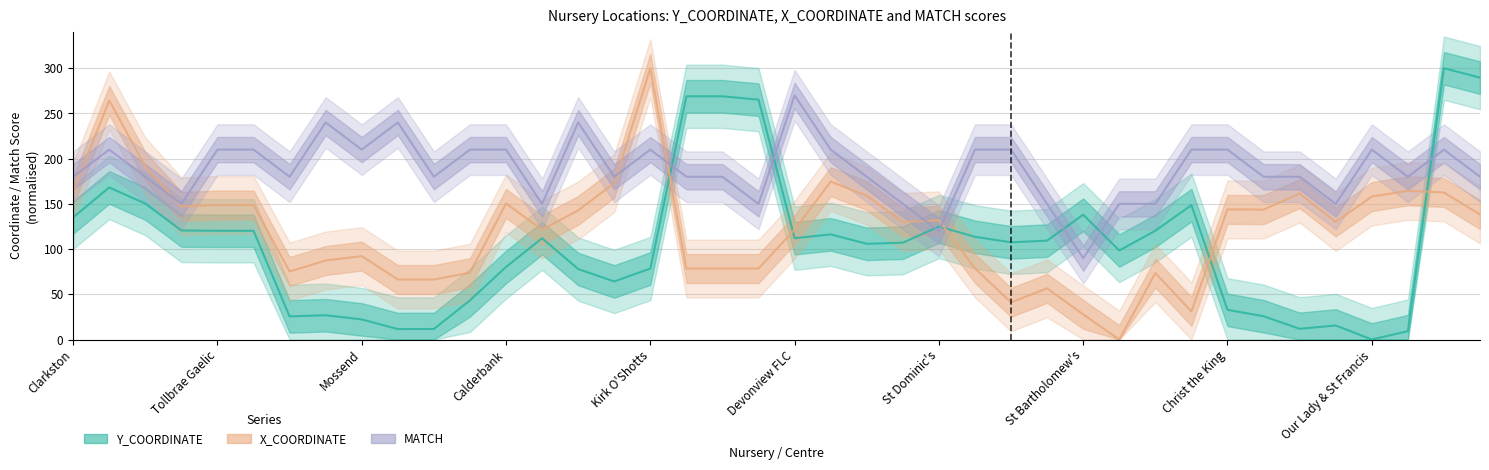

How many values in the MATCH series are below 180?

10